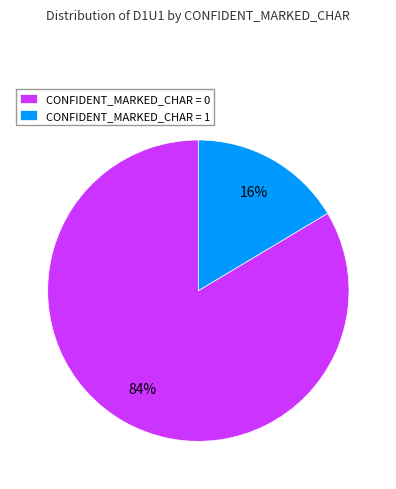

Combined, do CONFIDENT_MARKED_CHAR = 0 and CONFIDENT_MARKED_CHAR = 1 account for over 50%?

Yes